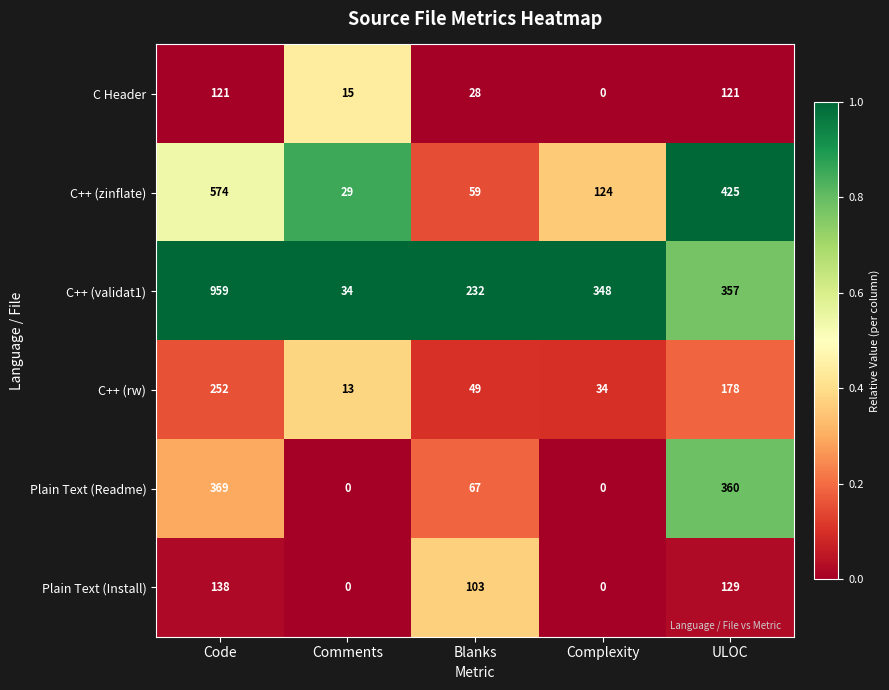

Count the number of data series in this chart.

6